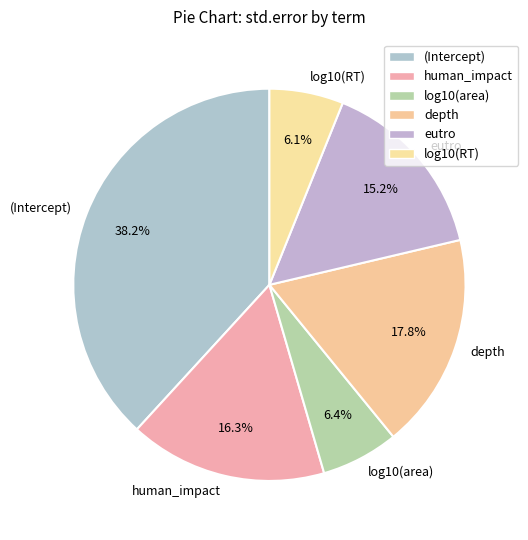

The log10(area) slice represents 6% of the pie. True or false?

True